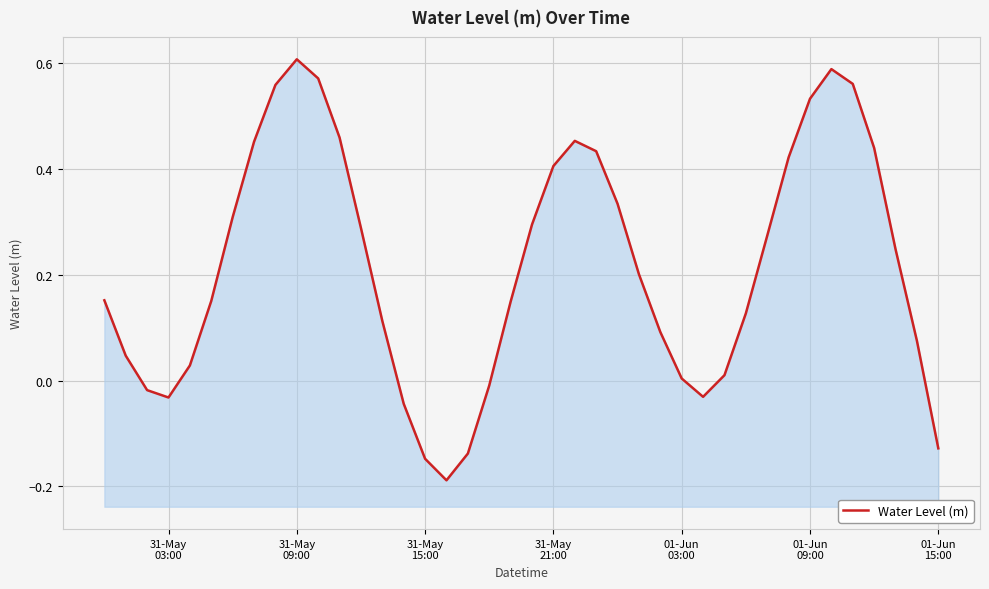

True or false: the data shows 0.3 at 25.

False